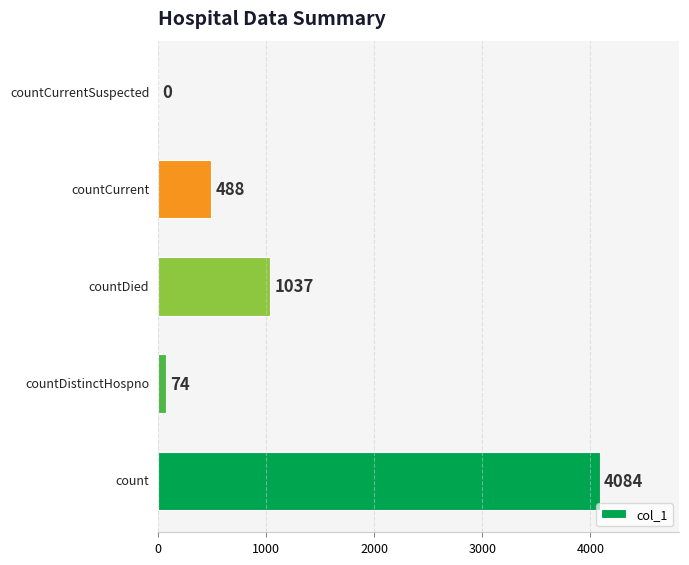

What is the greatest value displayed?

4084